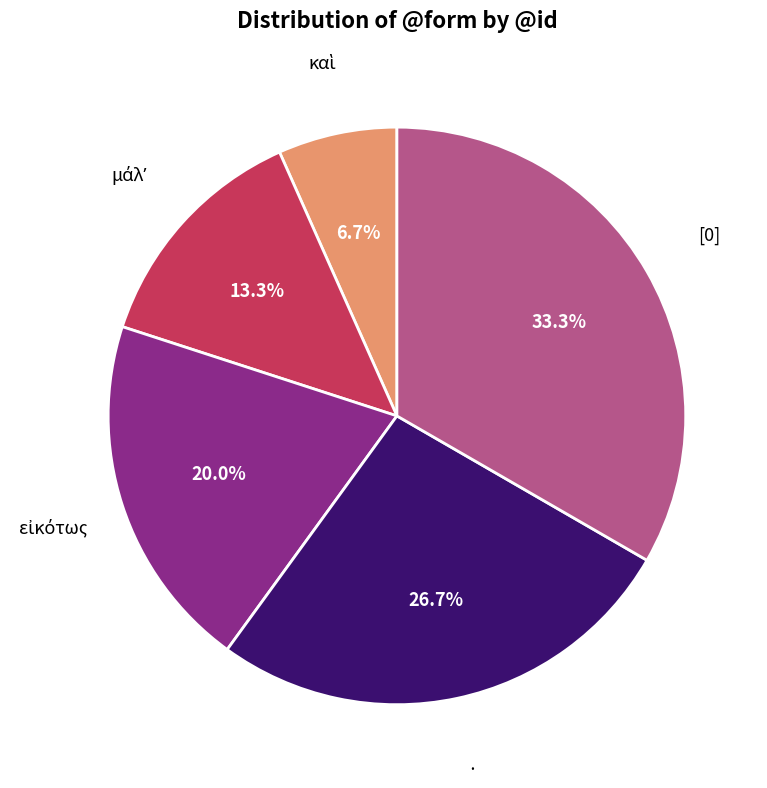

What percentage is the · slice, to the nearest percent?

27%